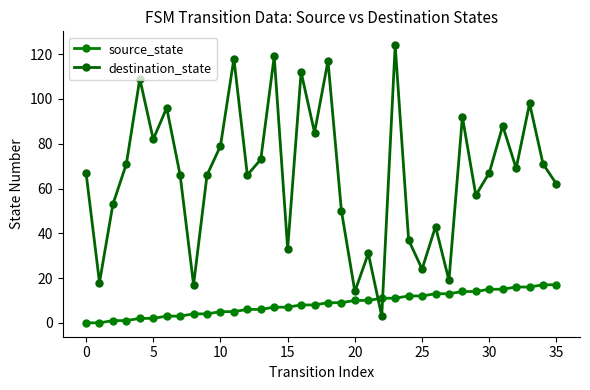

Which category has the highest value in the source_state series?

34